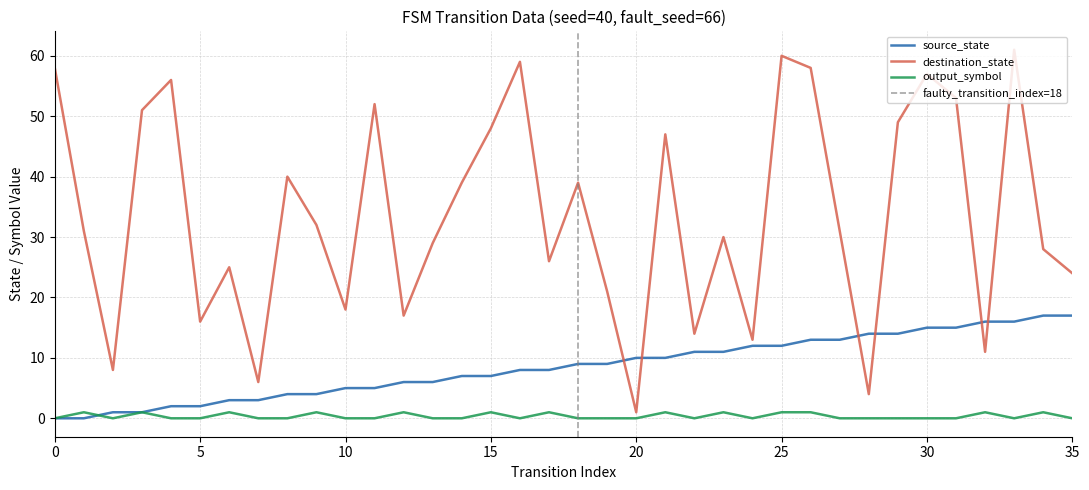

Where is the first local maximum for output_symbol?

1